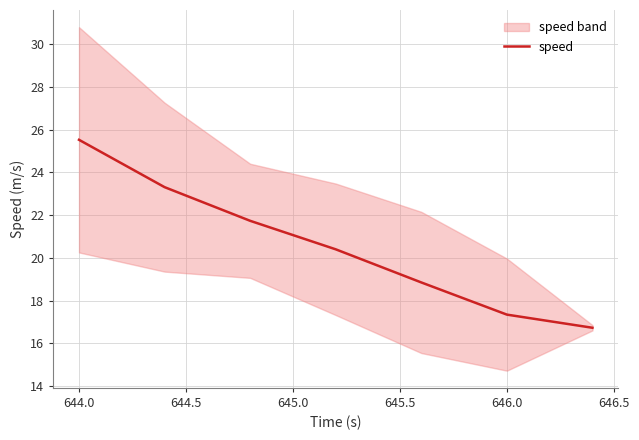

What is the maximum value for speed?

25.5